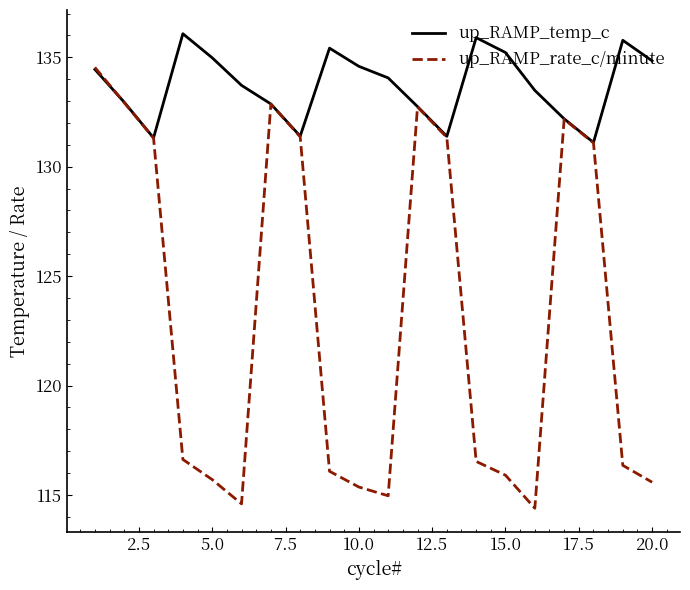

Which series has the largest total across all categories?

up_RAMP_temp_c